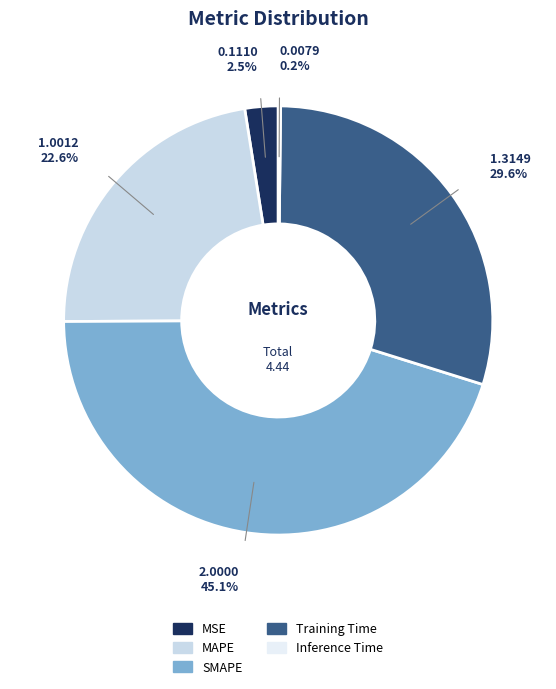

What is the largest slice in the pie chart?

SMAPE